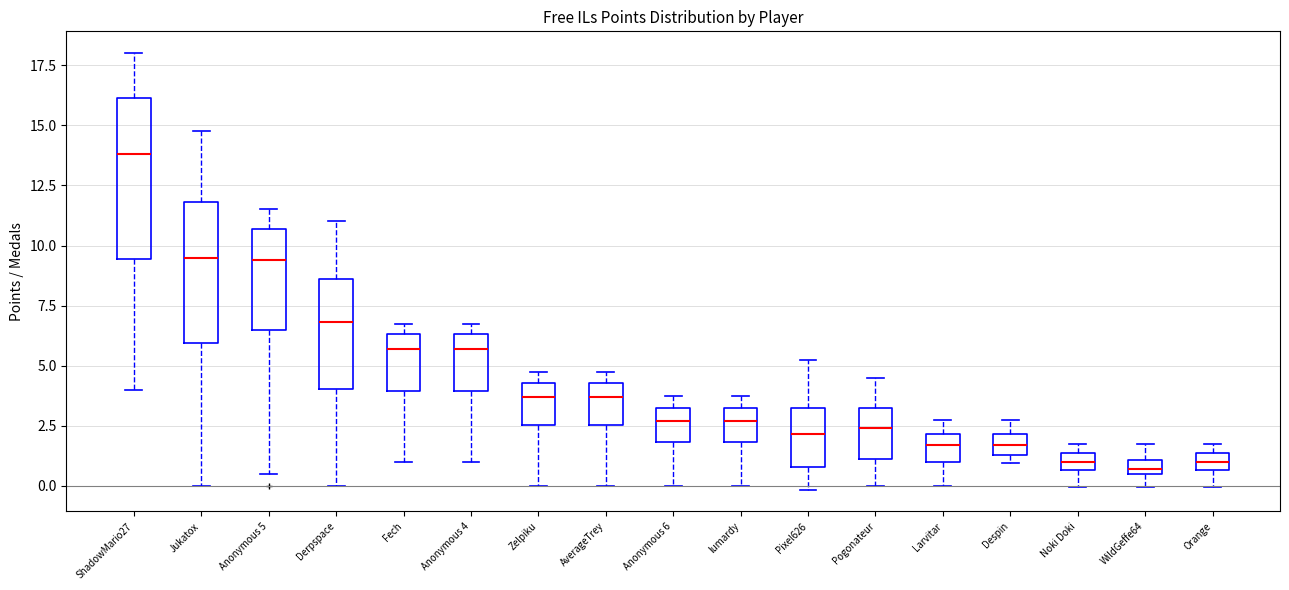

Which box is the tallest, from its lower edge to its upper edge?

ShadowMario27